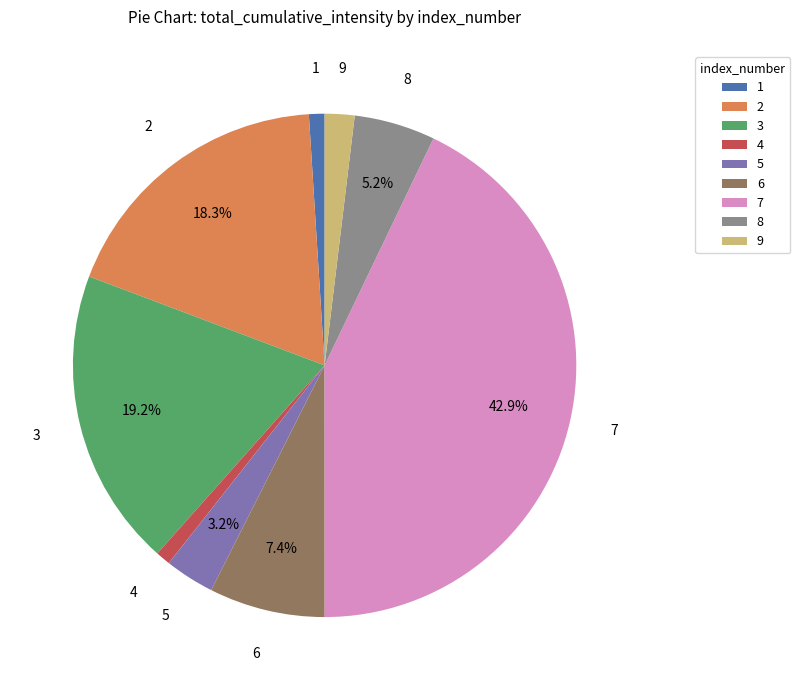

Is 3 the majority of the pie?

No